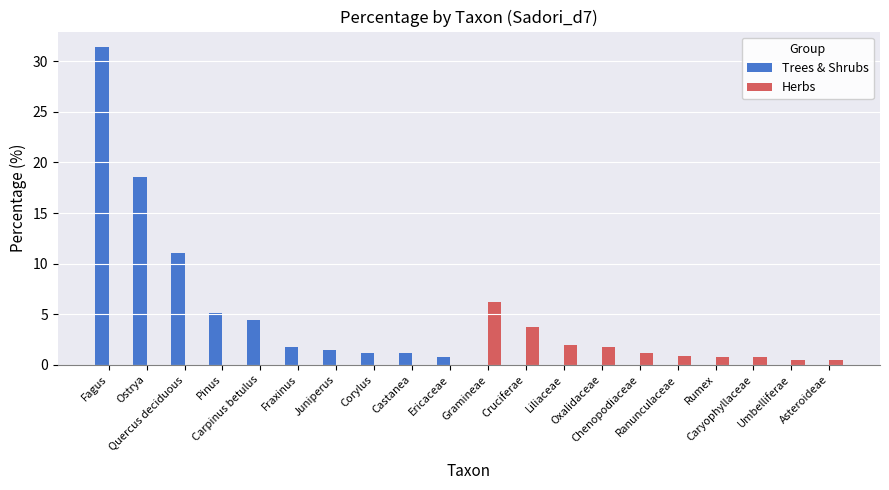

Which series has the widest spread of values?

Trees & Shrubs